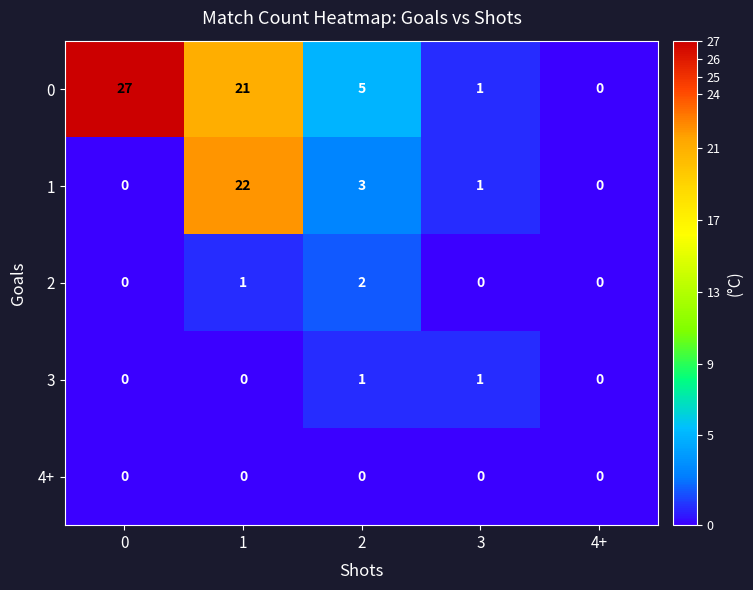

What is the total value across all series at 0?

27